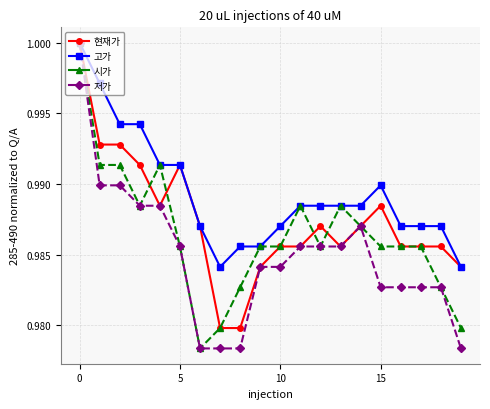

At how many categories does at least one series exceed 0?

20